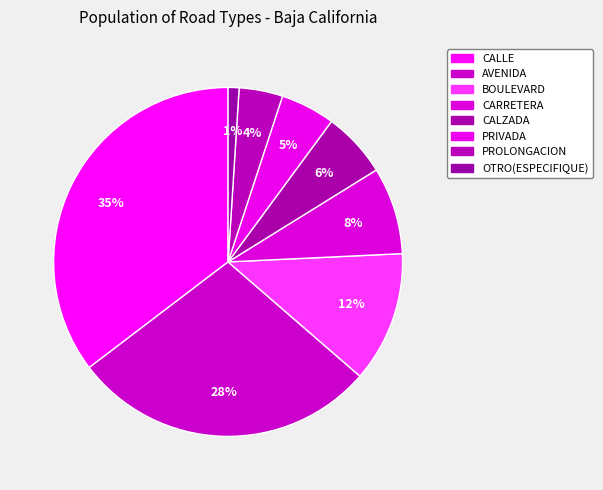

Count the number of slices in the pie.

8